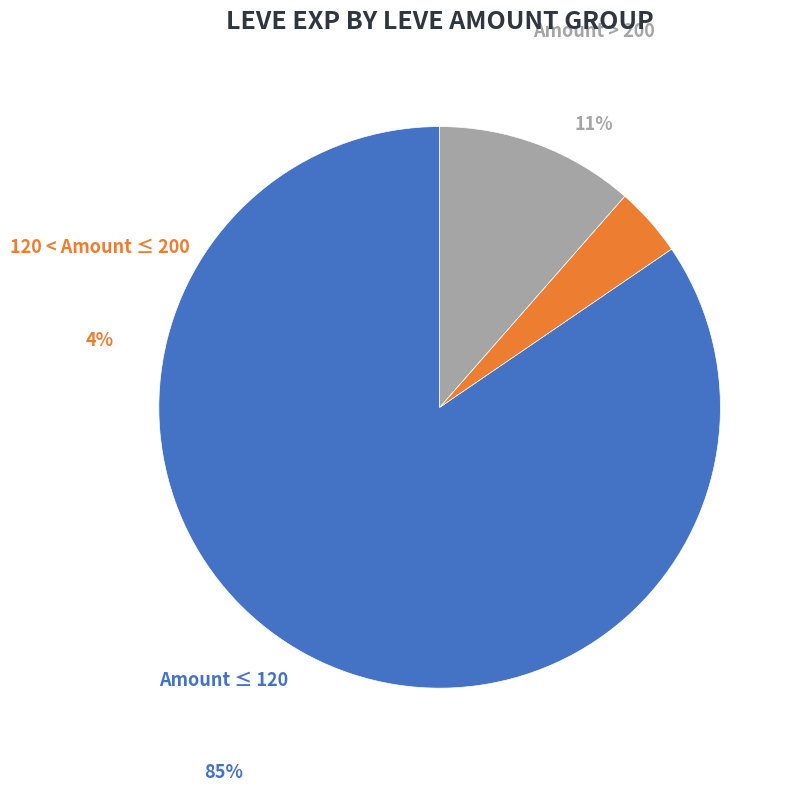

Is the sum of Leve Amount = 277 and 23 greater than half?

No